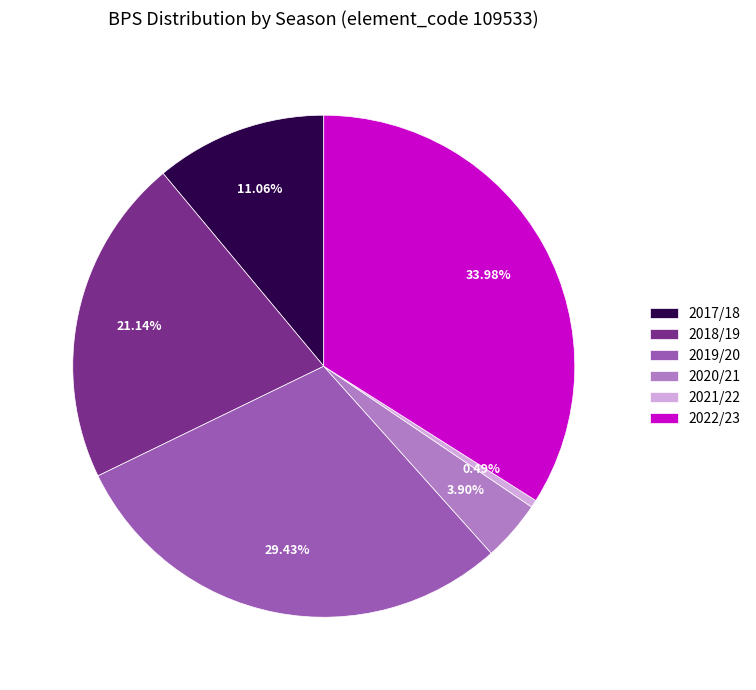

True or false: 2018/19 accounts for 21% of the total.

True